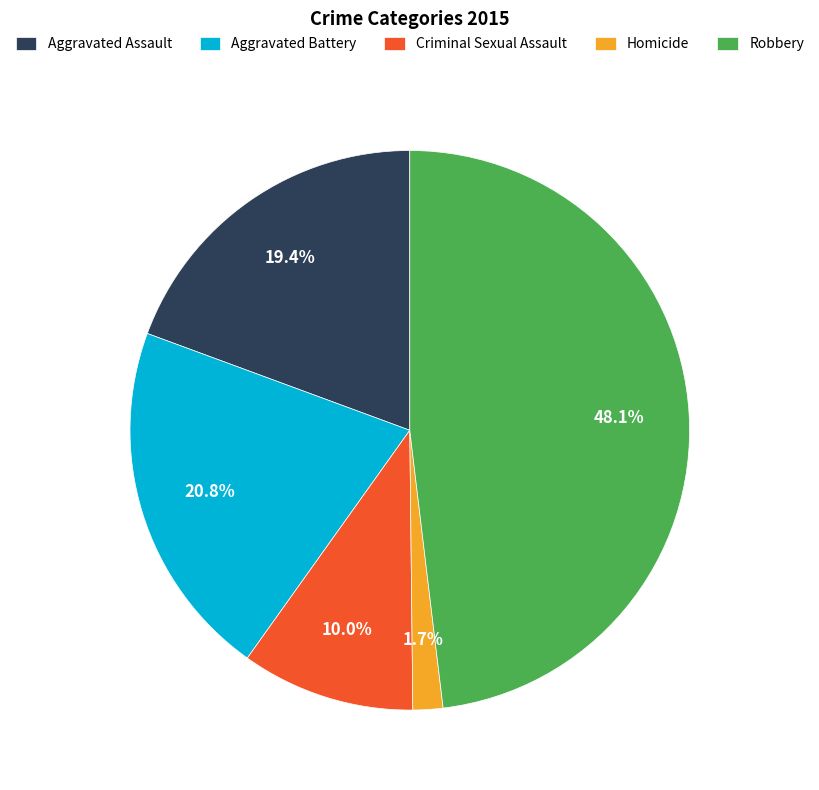

Approximately how many times larger is the value at Aggravated Battery compared to Aggravated Assault?

1.1